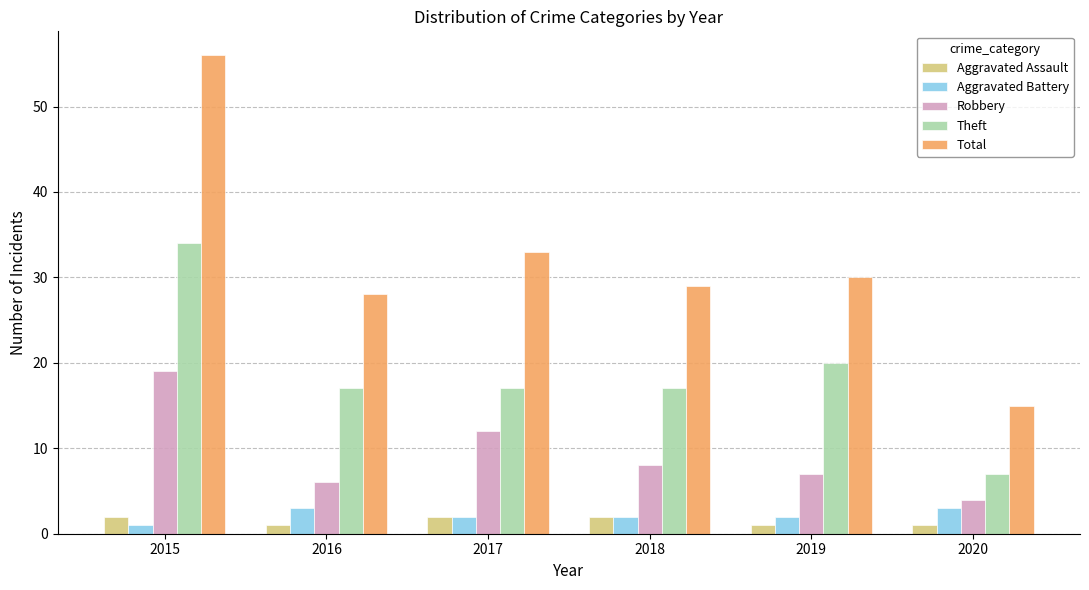

What is the difference between the second highest and minimum values in the Aggravated Battery series?

2